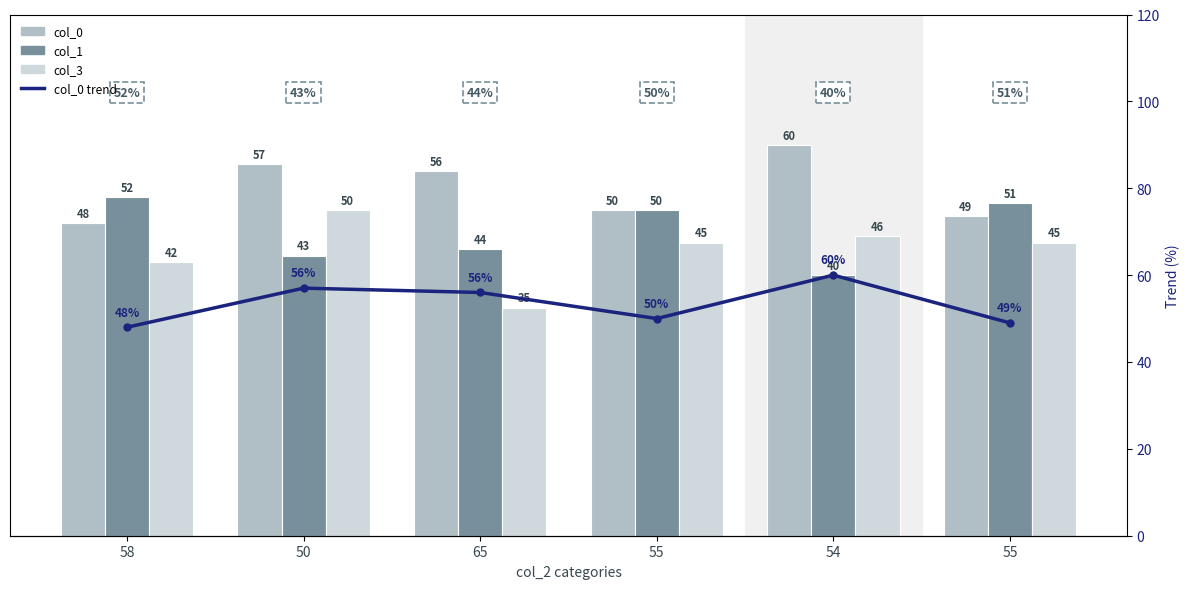

Which series has the largest range (max minus min)?

col_3